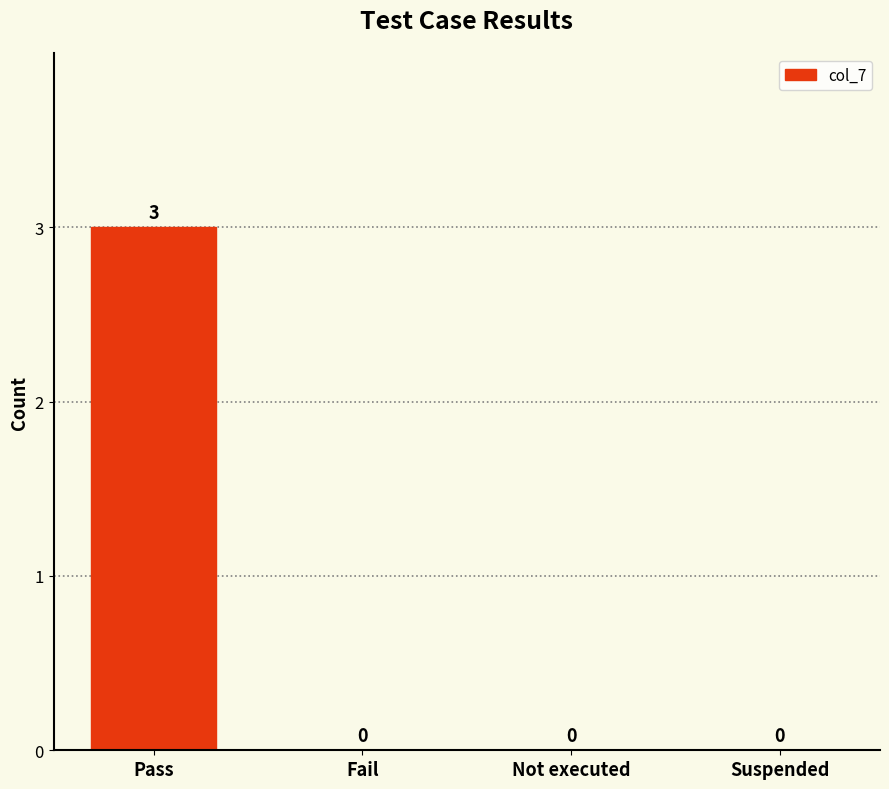

What is the sum of all values?

3